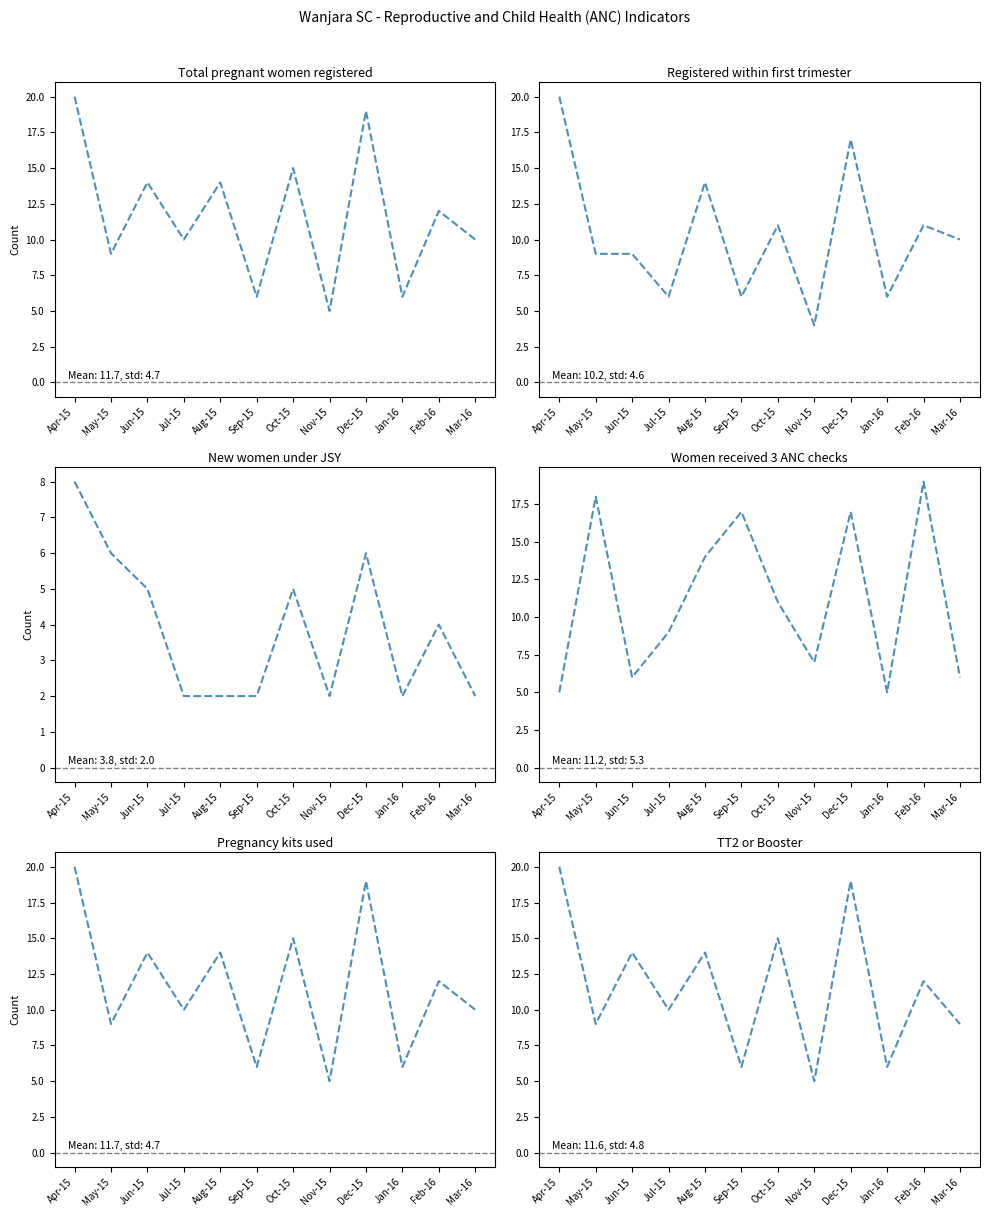

How many interior local peaks does the TT2 or Booster series have?

5